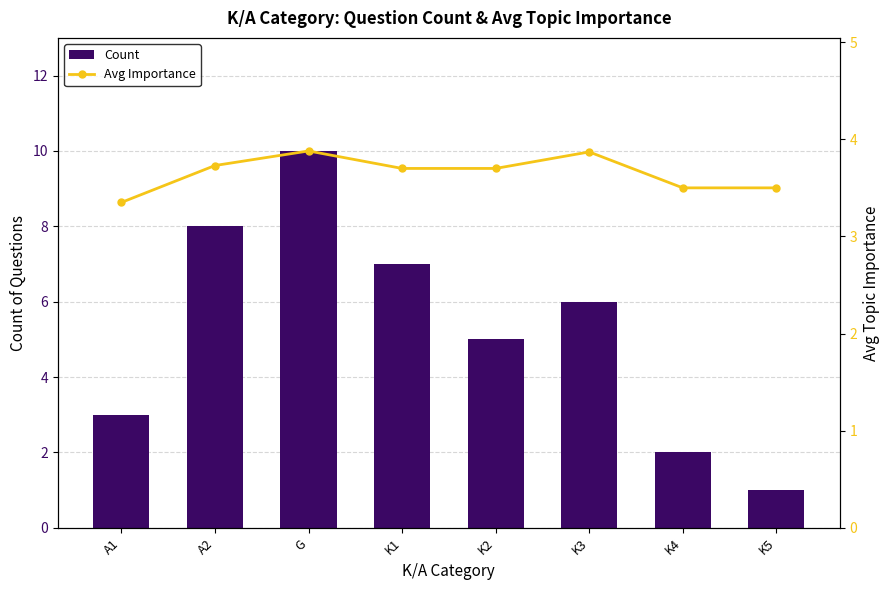

What is the difference between the Count values at K3 and G?

4